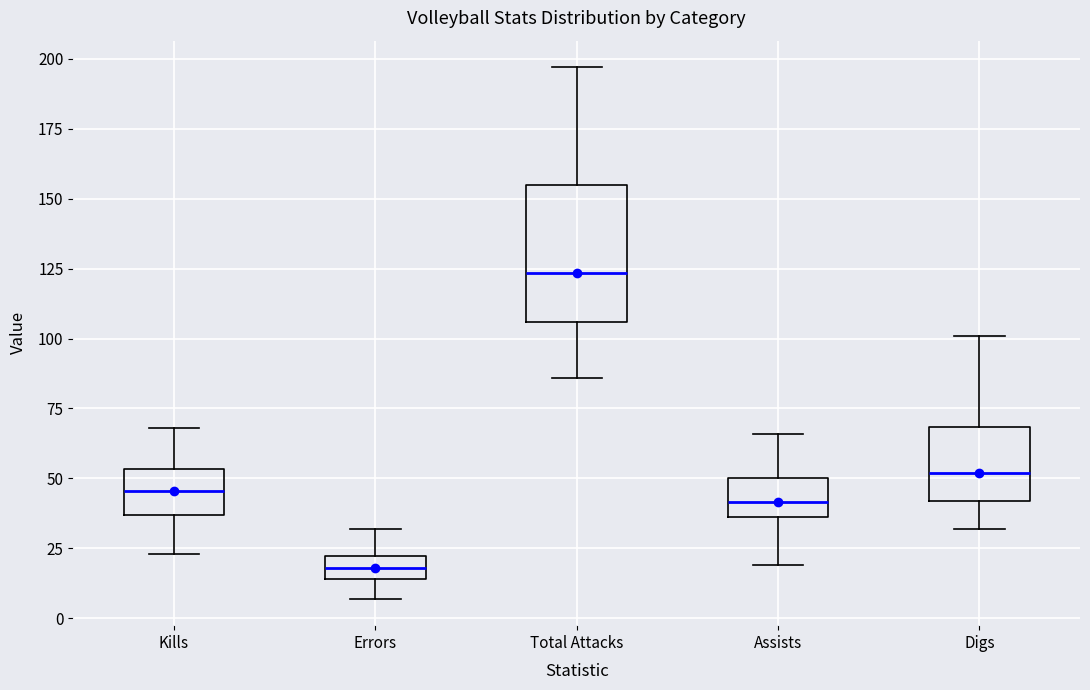

Comparing the boxes themselves (not the whiskers), which one is the tallest?

Total Attacks